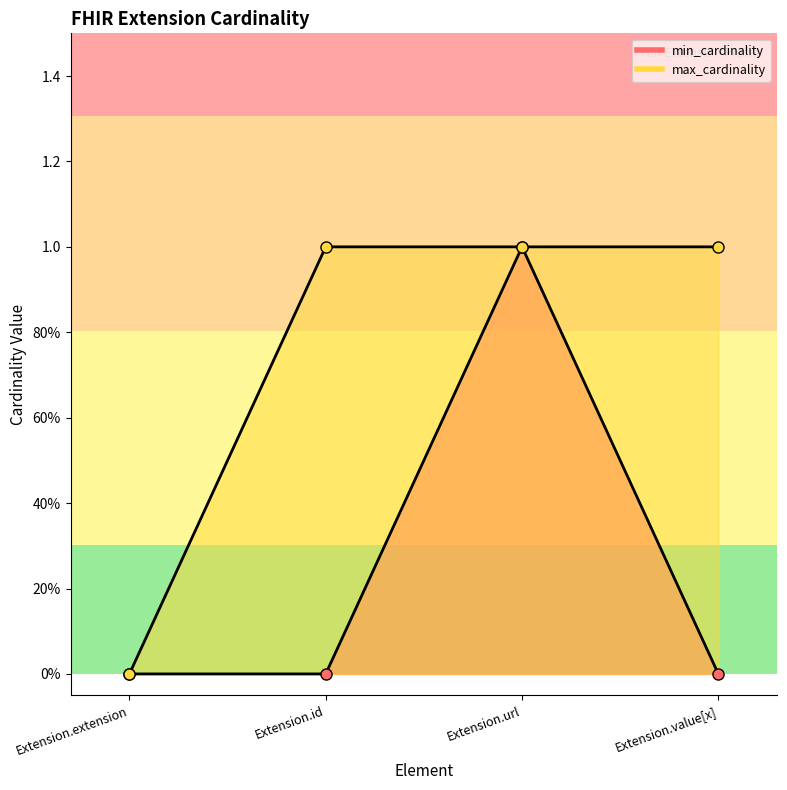

At how many categories does at least one series exceed 0?

3